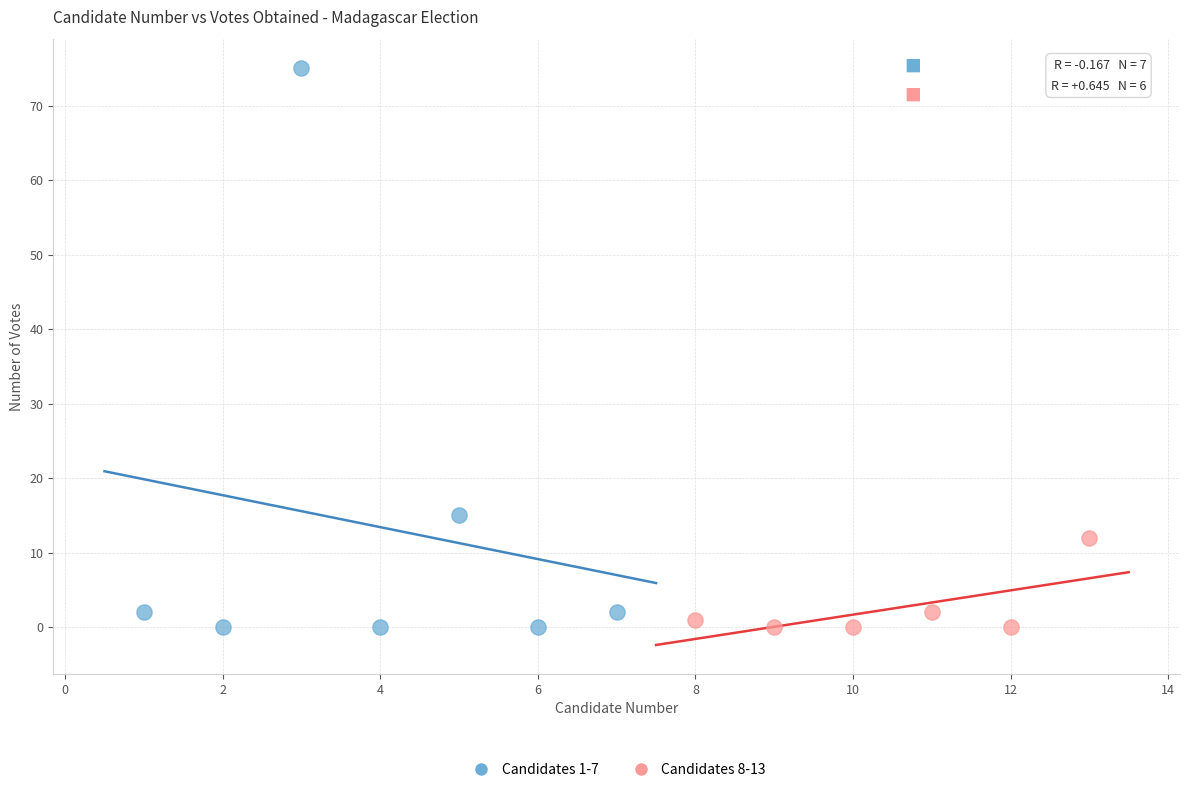

Which series has the largest Y range (max minus min)?

Candidates 1-7